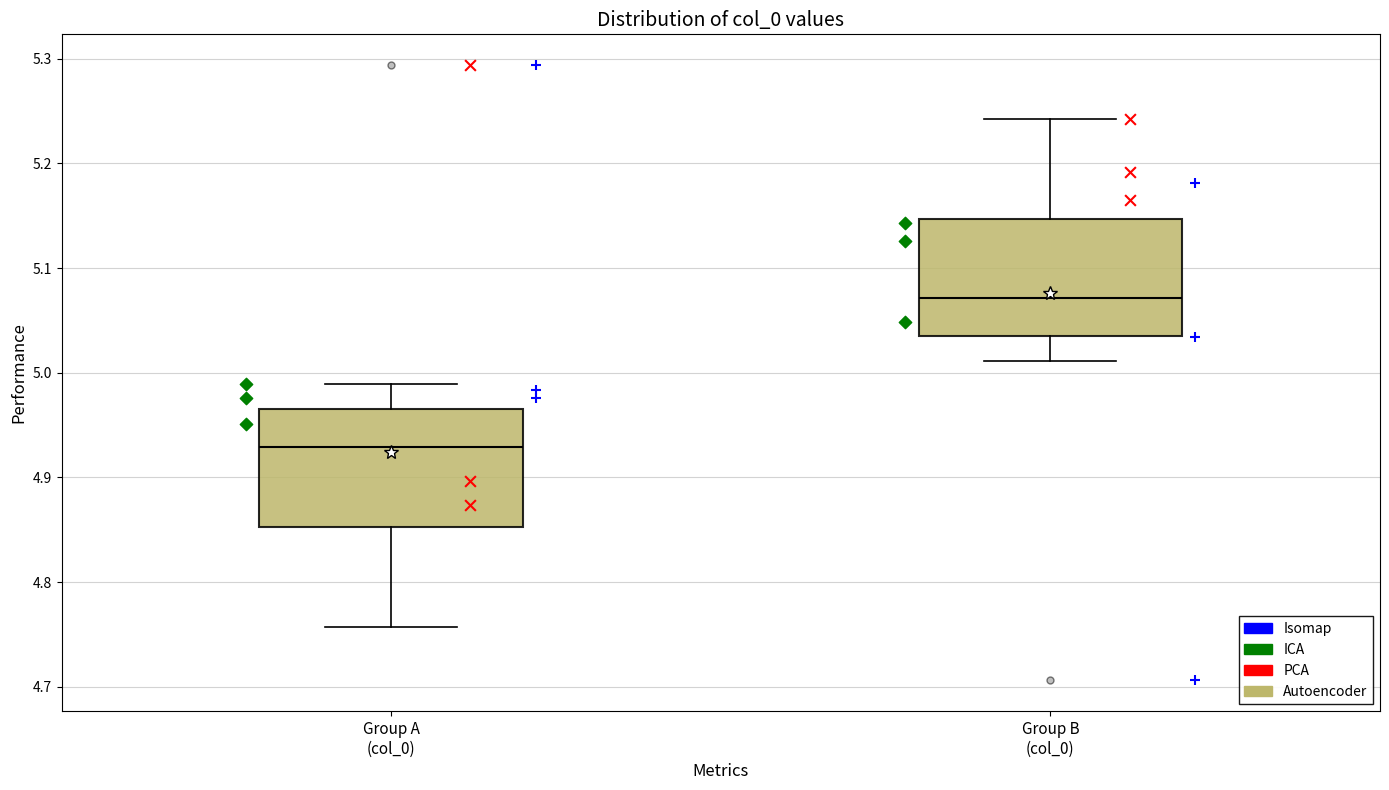

Which box has the lowest median line?

Group A (col_0)